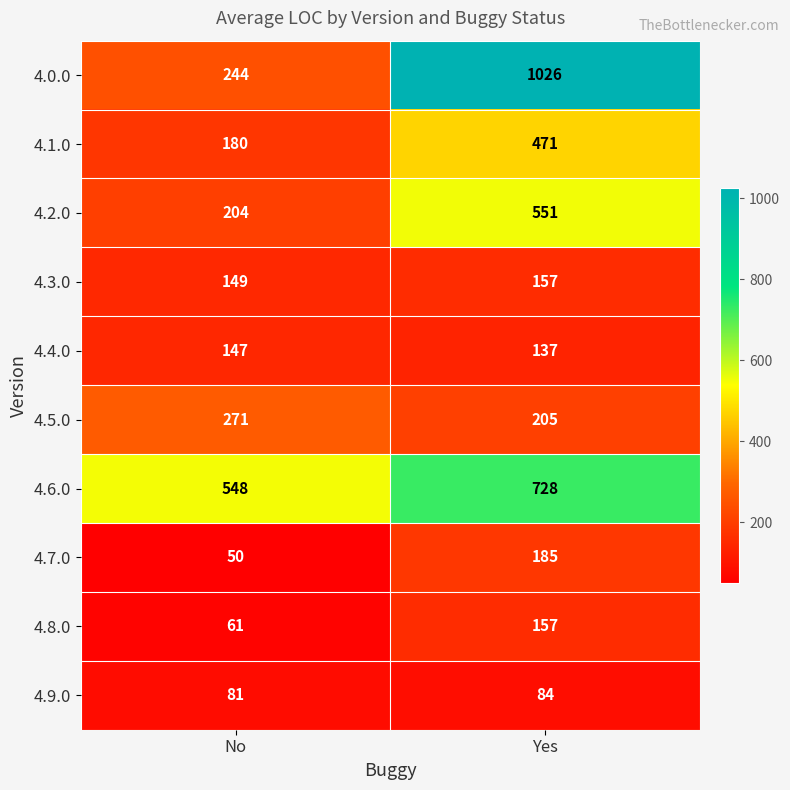

Which series has the largest range (max minus min)?

4.0.0